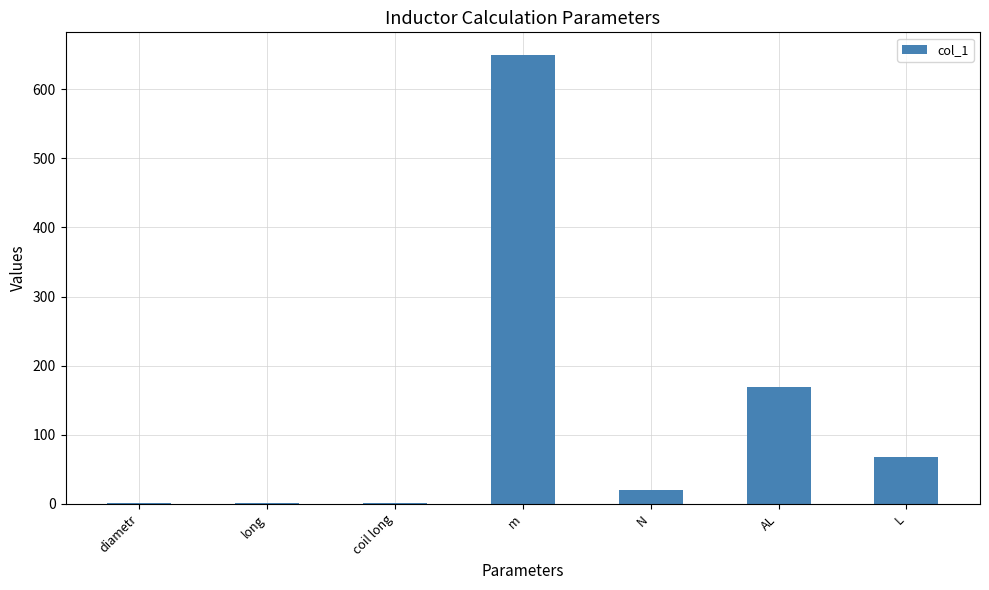

What is the change in value from N to AL?

+148.9